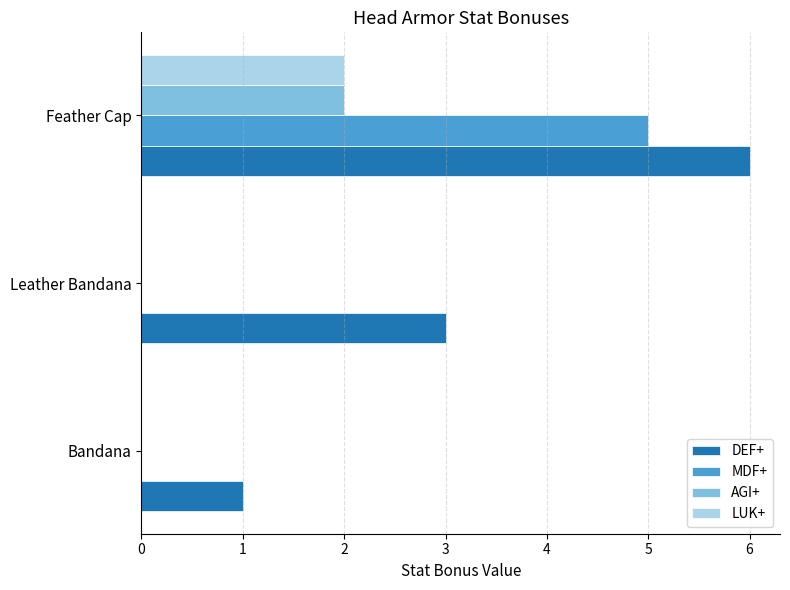

Which series has the largest total across all categories?

DEF+